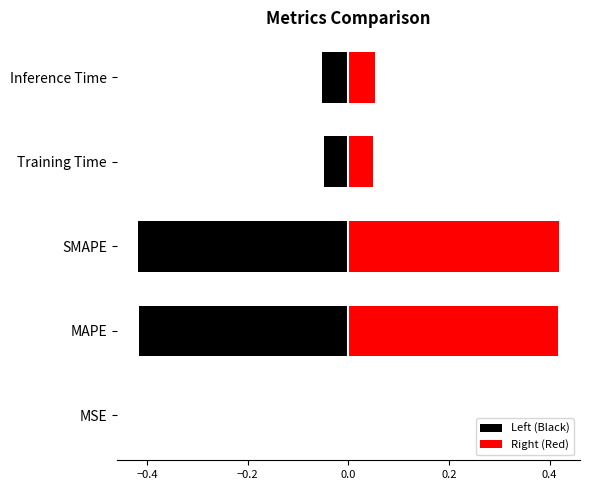

How many series are shown in this chart?

10